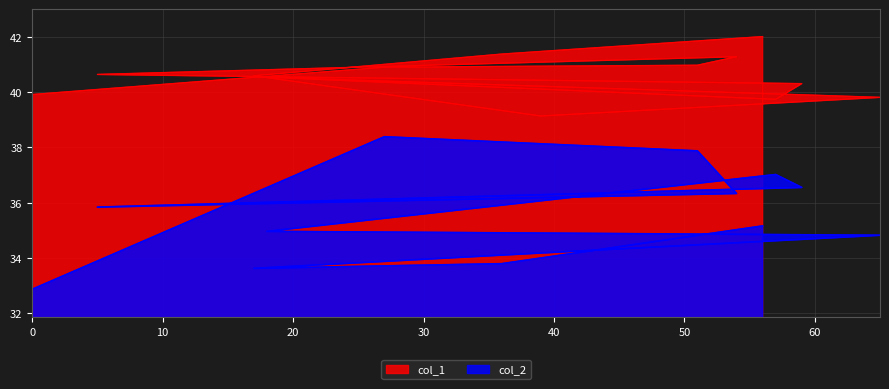

True or false: col_1 and col_2 intersect in this chart.

False